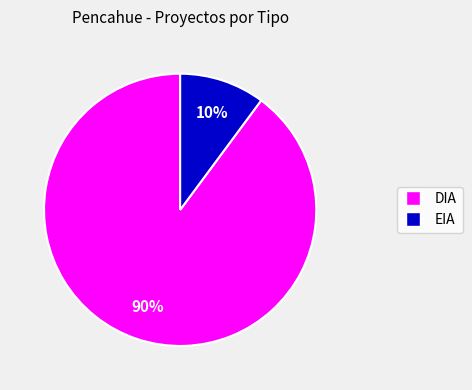

How many slices are in this pie chart?

2